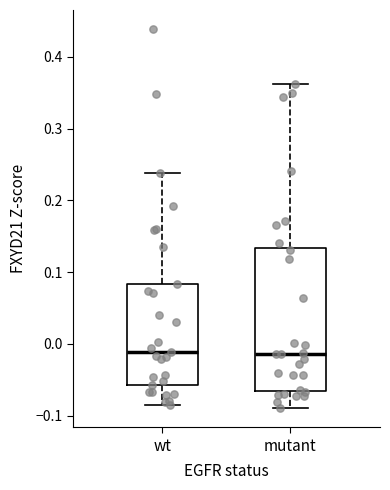

Reading left to right, read every box against the y-axis: the position of its median line, the range the box covers, and the ends of its whiskers. The values are not printed on the chart, so give them approximately, as read against the axis.

wt: median -0.01, box -0.06 to 0.08, whiskers -0.09 to 0.24
mutant: median -0.01, box -0.07 to 0.13, whiskers -0.09 to 0.36